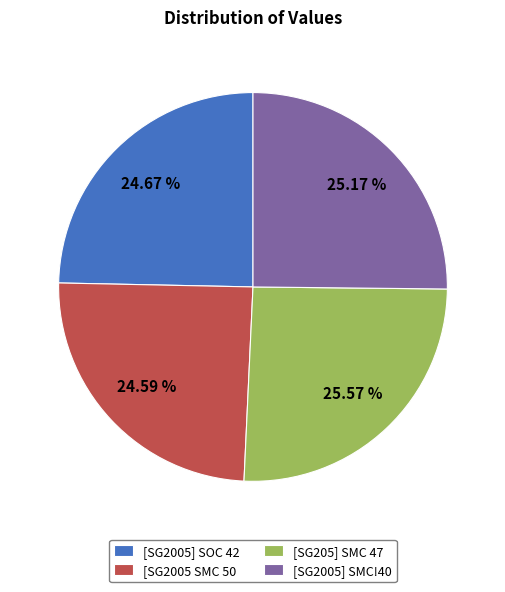

Is there a majority slice in this chart?

No